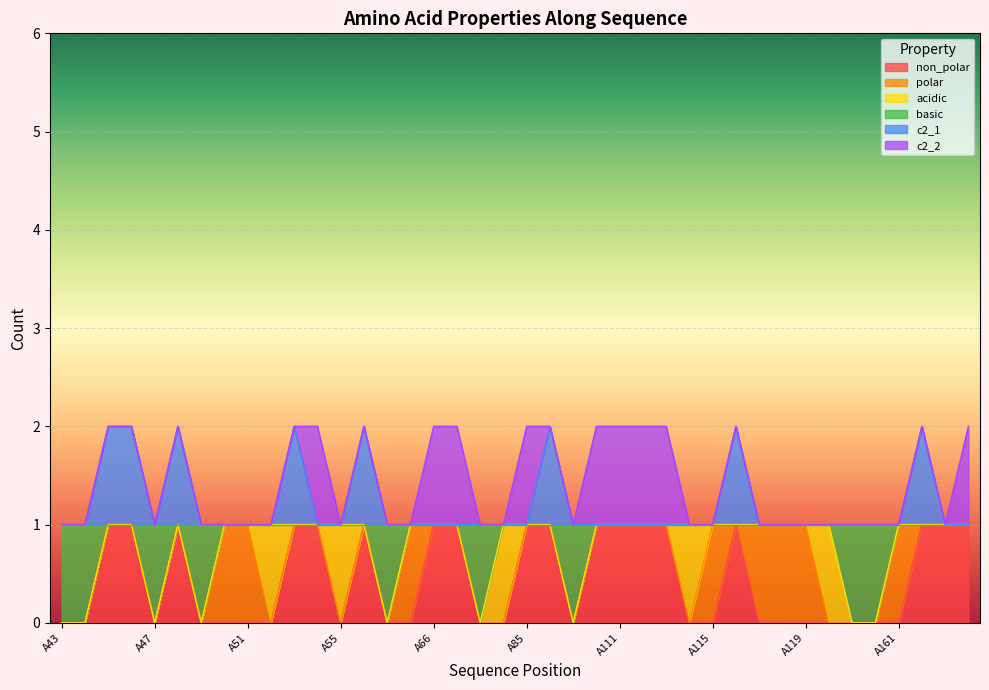

What is the value of the non_polar point at the 25th from the left?

1